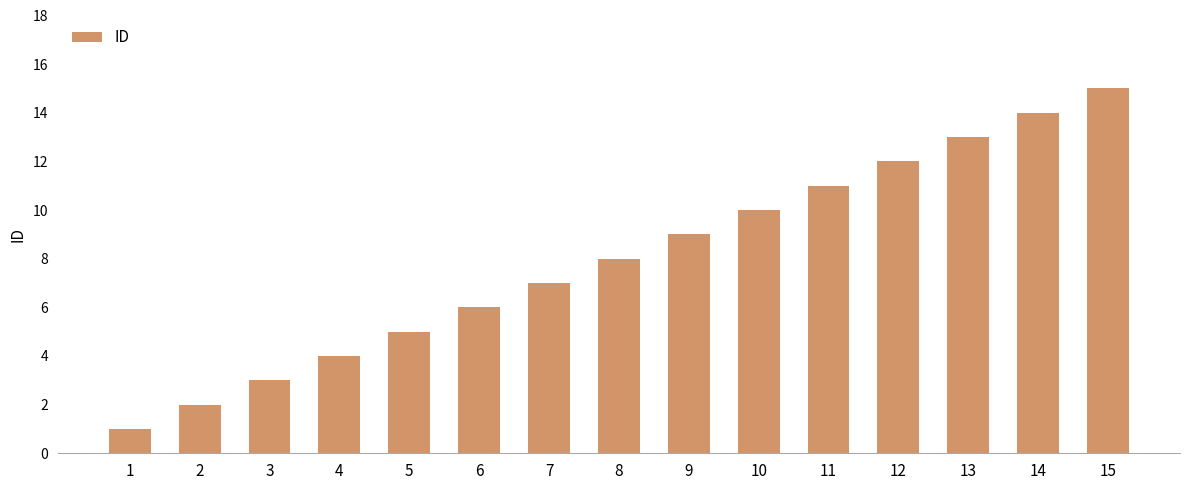

List the labels in order of value, smallest first.

1, 2, 3, 4, 5, 6, 7, 8, 9, 10, 11, 12, 13, 14, 15